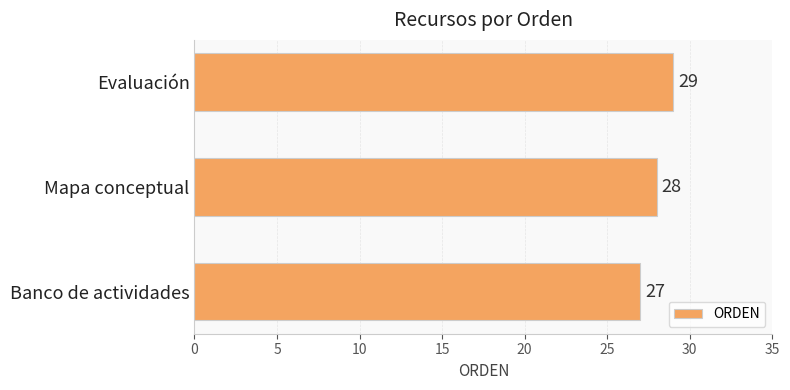

Rank the categories by value from lowest to highest.

Banco de actividades, Mapa conceptual, Evaluación